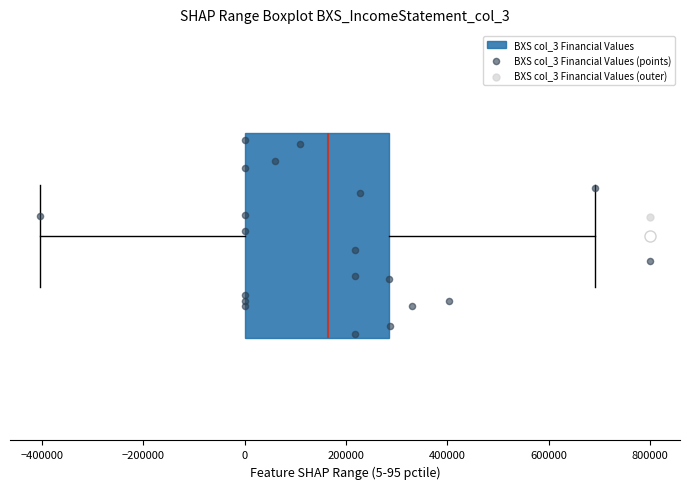

Transcribe this box plot: give where the median line is, the range the box spans, and where the two whiskers end, as read against the x-axis. The values are not printed on the chart, so give them approximately, as read against the axis.

median 160000, box 0 to 280000, whiskers -400000 to 700000